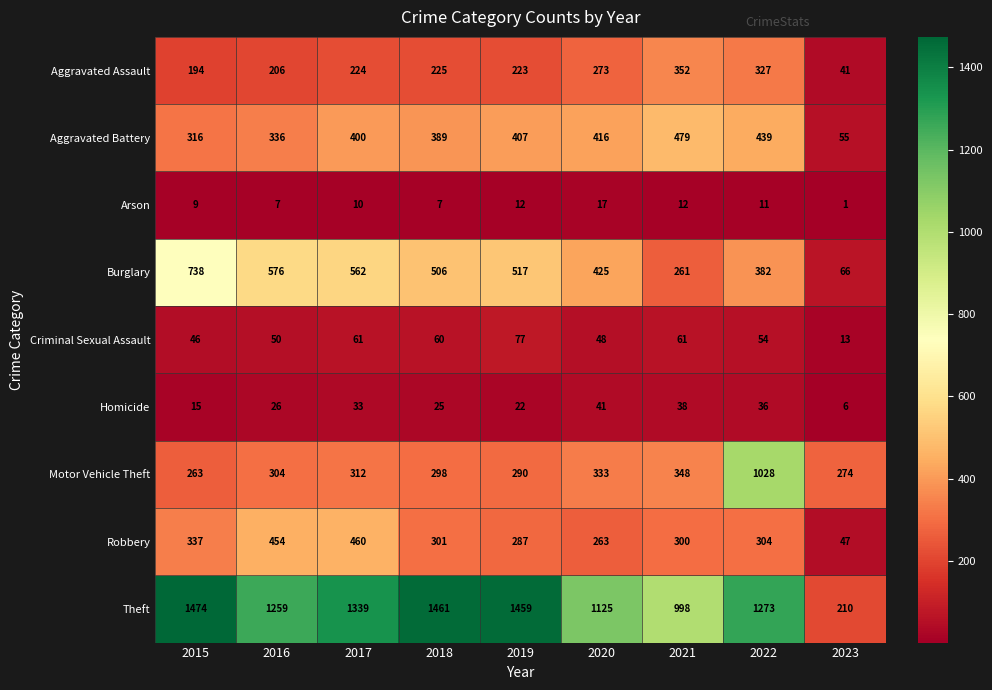

What is the greatest value displayed?

1474